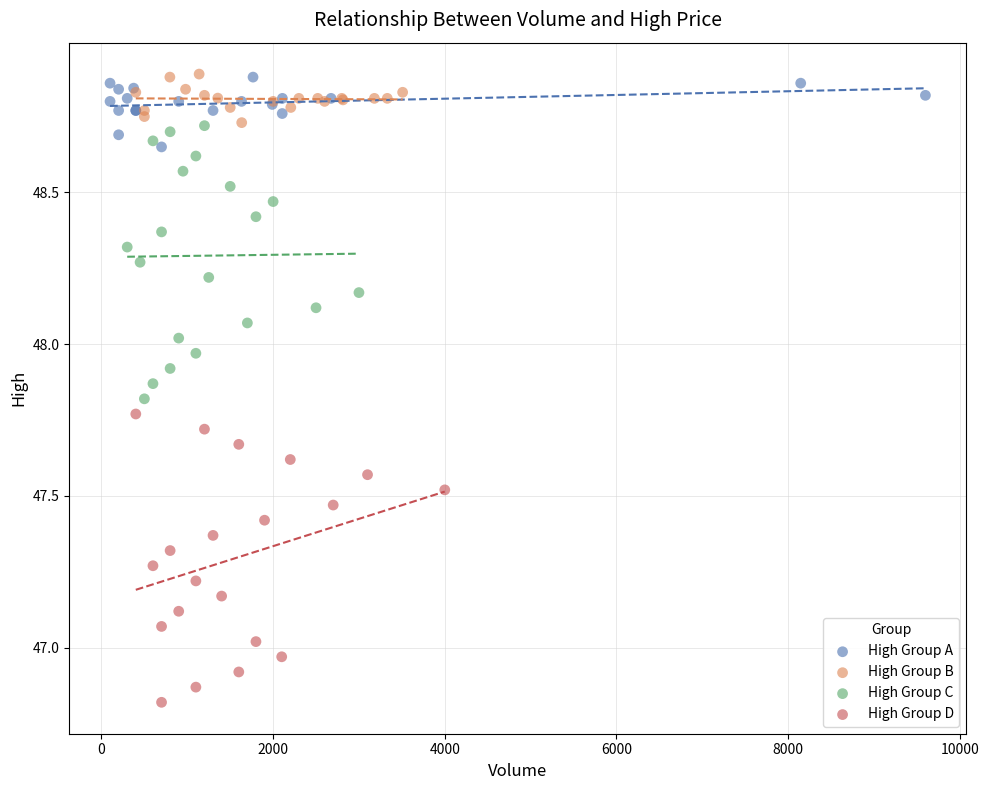

Which series has the widest spread of Y values?

High Group D